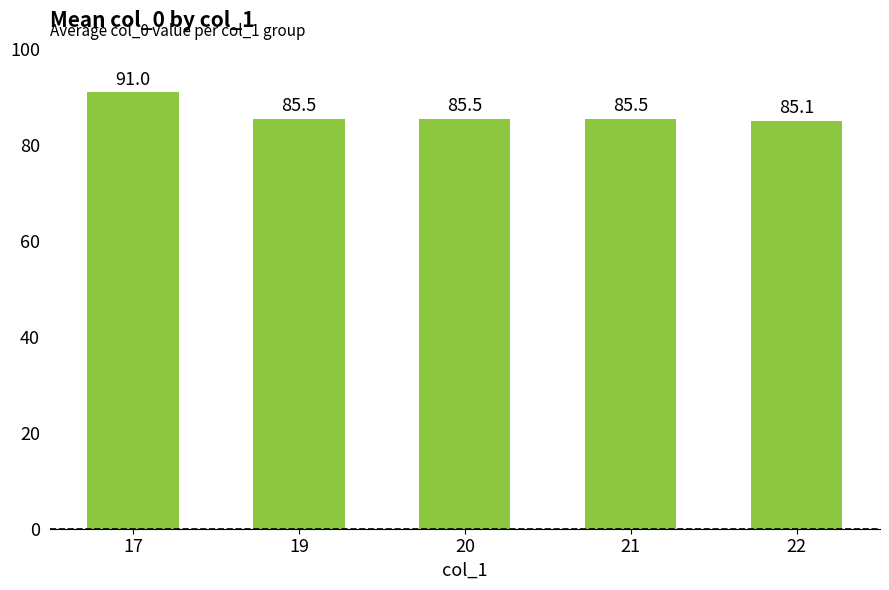

What is the ratio of the value at 22 to the value at 21?

1.0